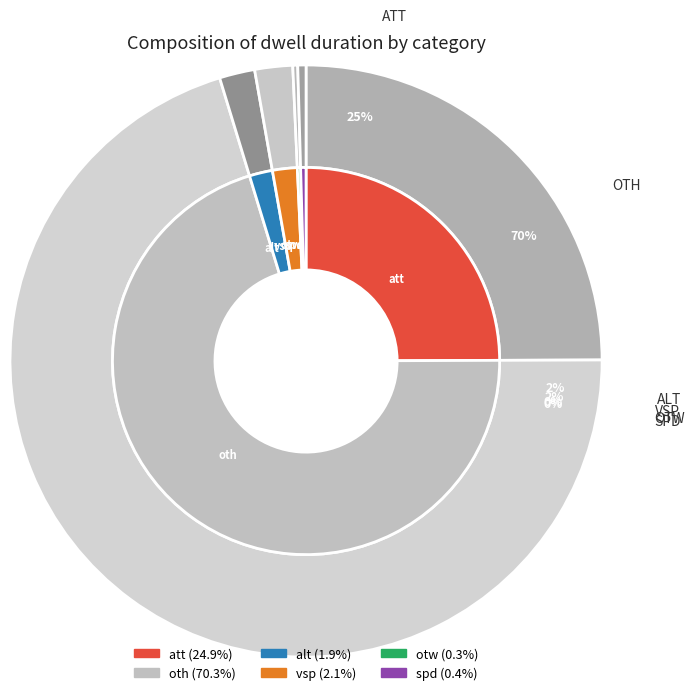

How many slices are in this pie chart?

6